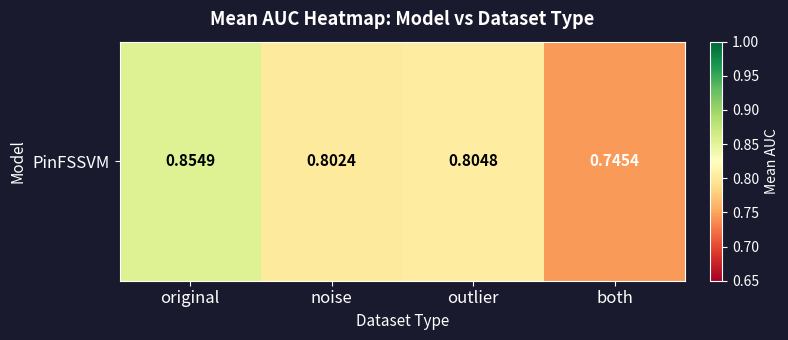

Reading left to right, list all the values displayed in this chart.

original=0.9	noise=0.8	outlier=0.8	both=0.7